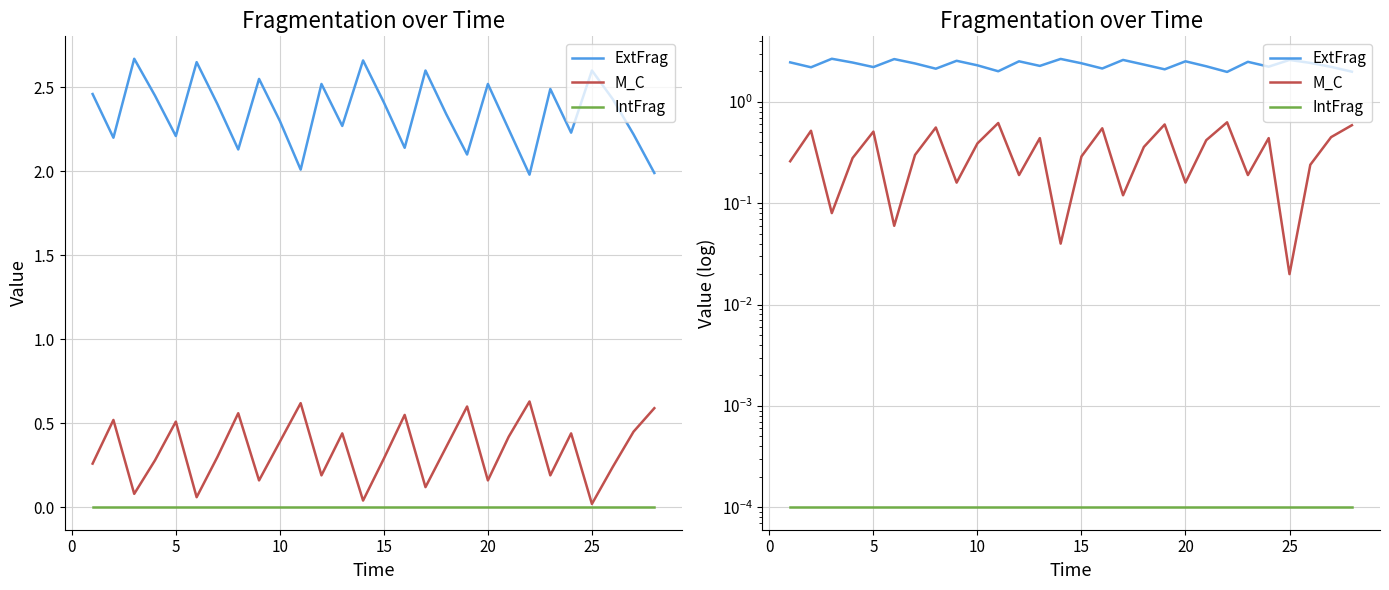

Reading left to right, extract all data points from this chart.

ExtFrag: 2.5	2.2	2.7	2.5	2.2	2.6	2.4	2.1	2.5	2.3	2.0	2.5	2.3	2.7	2.4	2.1	2.6	2.3	2.1	2.5	2.2	2.0	2.5	2.2	2.6	2.4	2.2	2.0
M_C: 0.3	0.5	0.1	0.3	0.5	0.1	0.3	0.6	0.2	0.4	0.6	0.2	0.4	0.0	0.3	0.6	0.1	0.4	0.6	0.2	0.4	0.6	0.2	0.4	0.0	0.2	0.5	0.6
IntFrag: 0.0	0.0	0.0	0.0	0.0	0.0	0.0	0.0	0.0	0.0	0.0	0.0	0.0	0.0	0.0	0.0	0.0	0.0	0.0	0.0	0.0	0.0	0.0	0.0	0.0	0.0	0.0	0.0